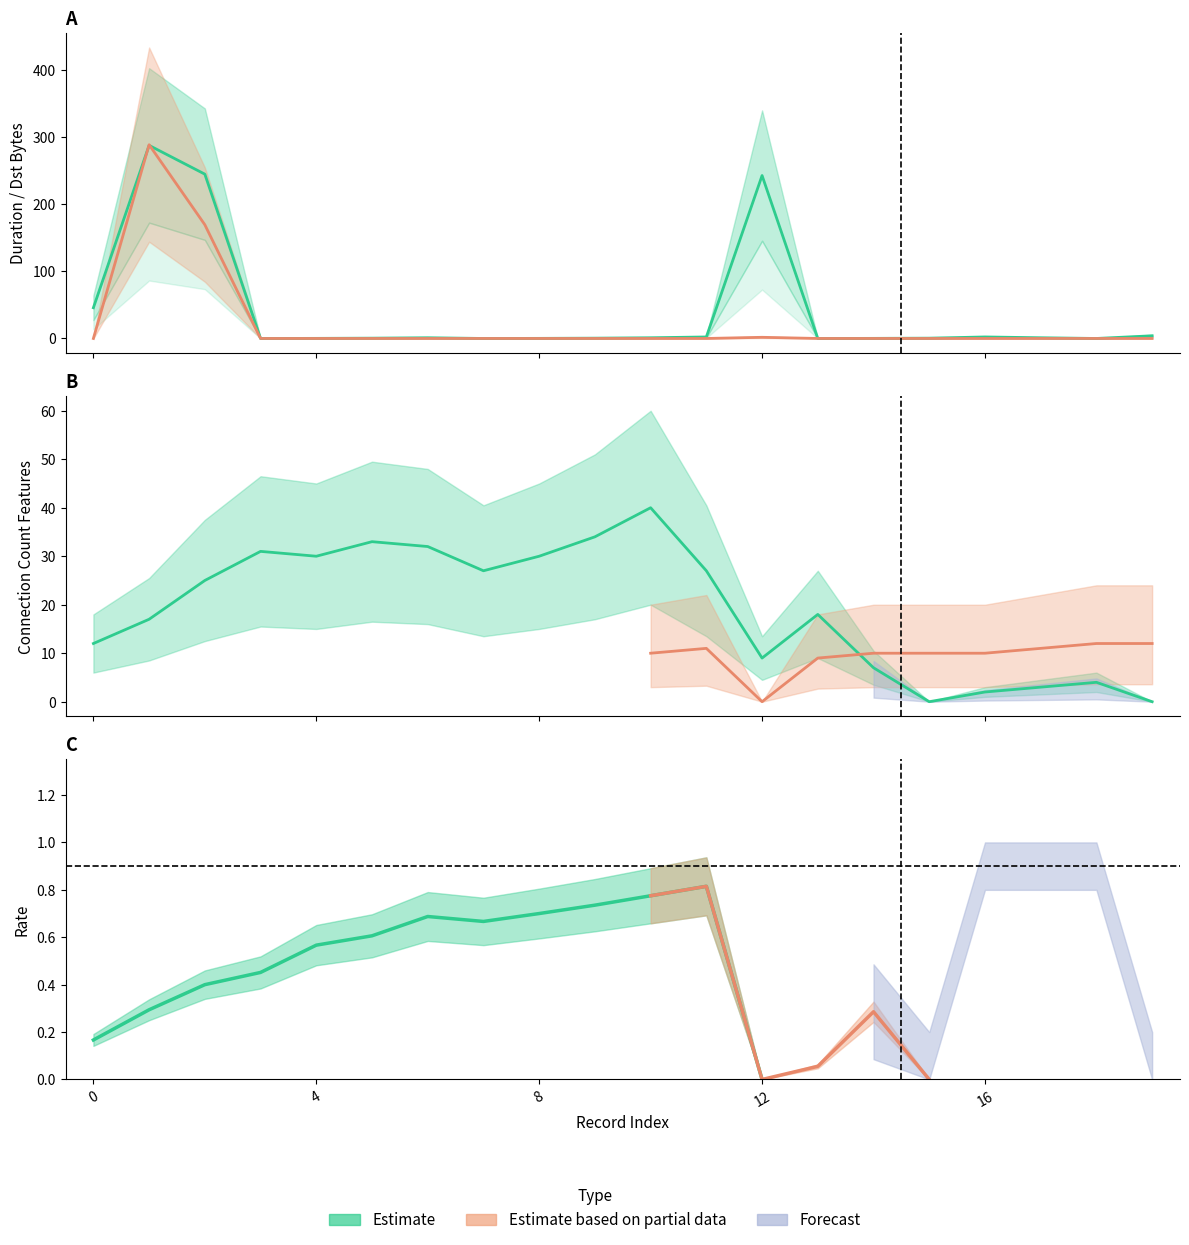

Does the chart display data point markers on the line(s)?

No